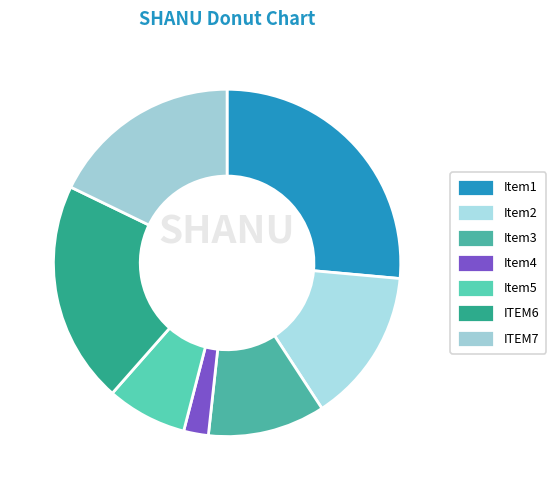

How many segments does this pie chart have?

7